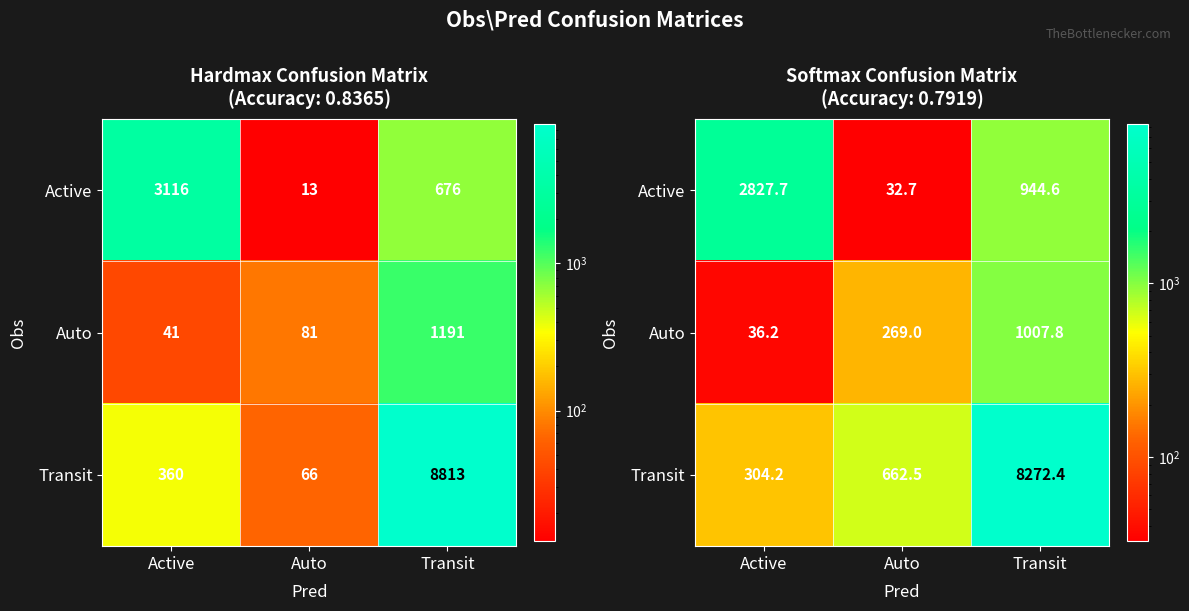

What is the average value of the Transit series?

3079.7